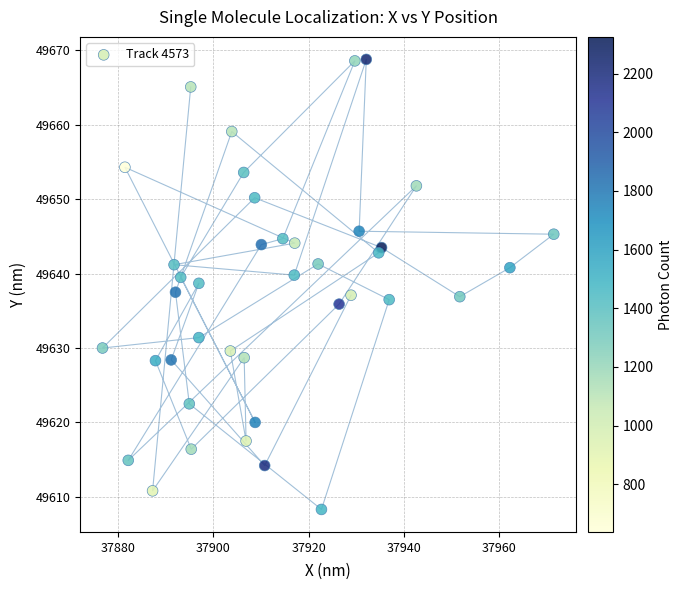

What is the range of X values (max minus min)?

94.6